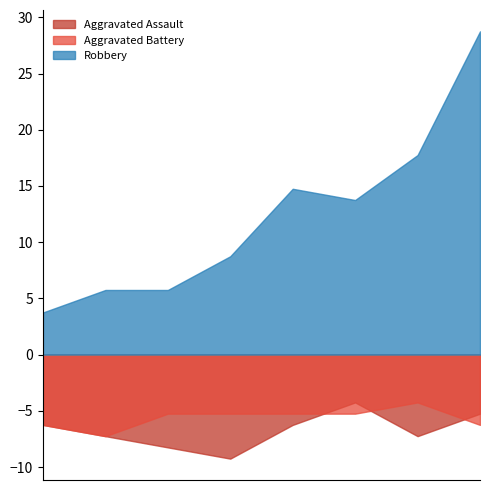

How many intersections are there between Aggravated Assault and Aggravated Battery?

3